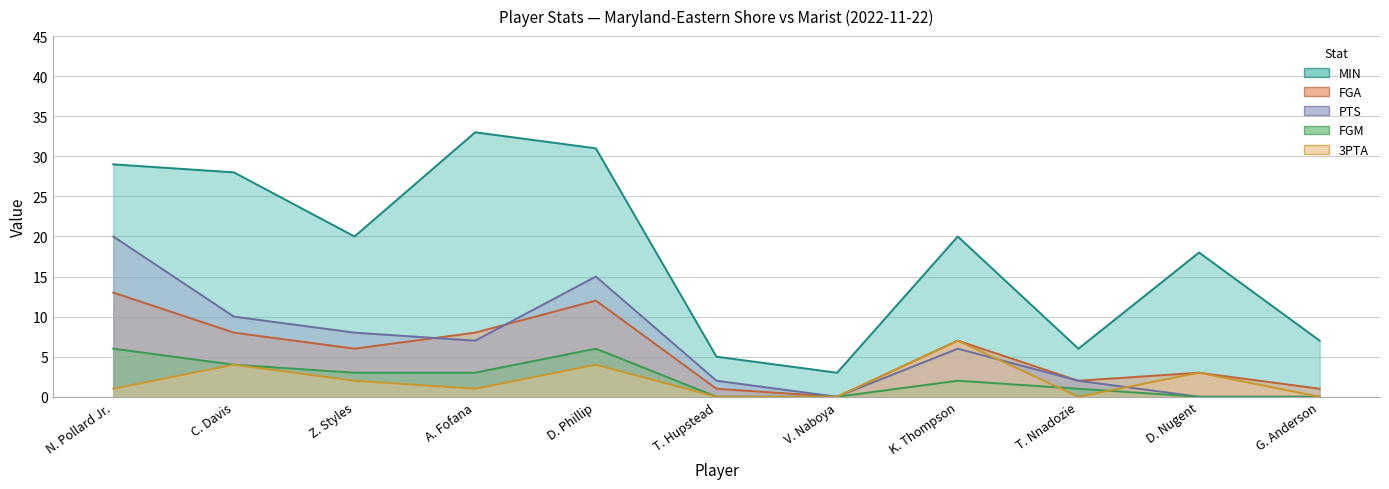

Count the number of data series in this chart.

5